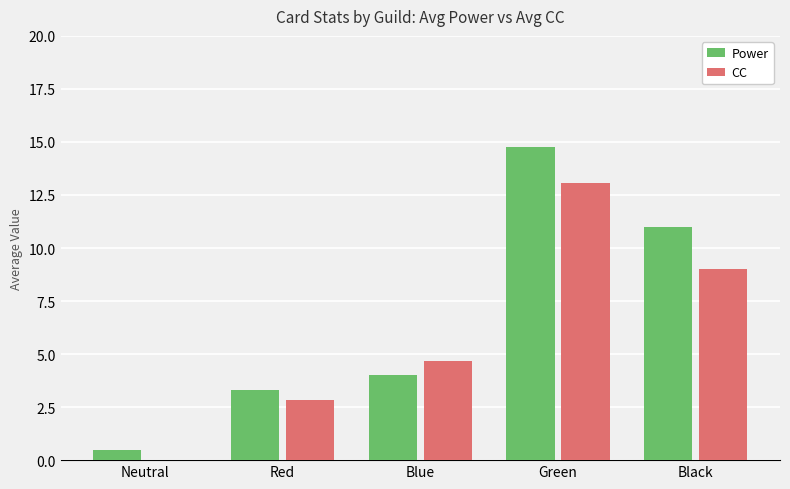

The CC series shows 0.0 at Neutral. True or false?

True